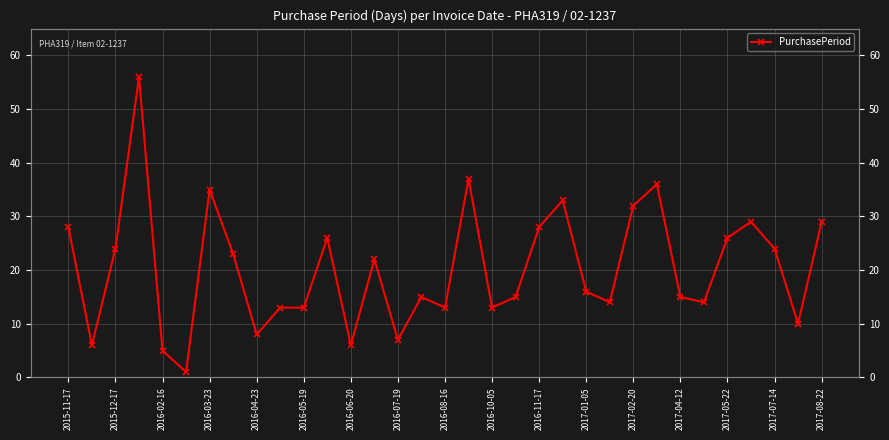

Is this an area chart (filled region under the line)?

No